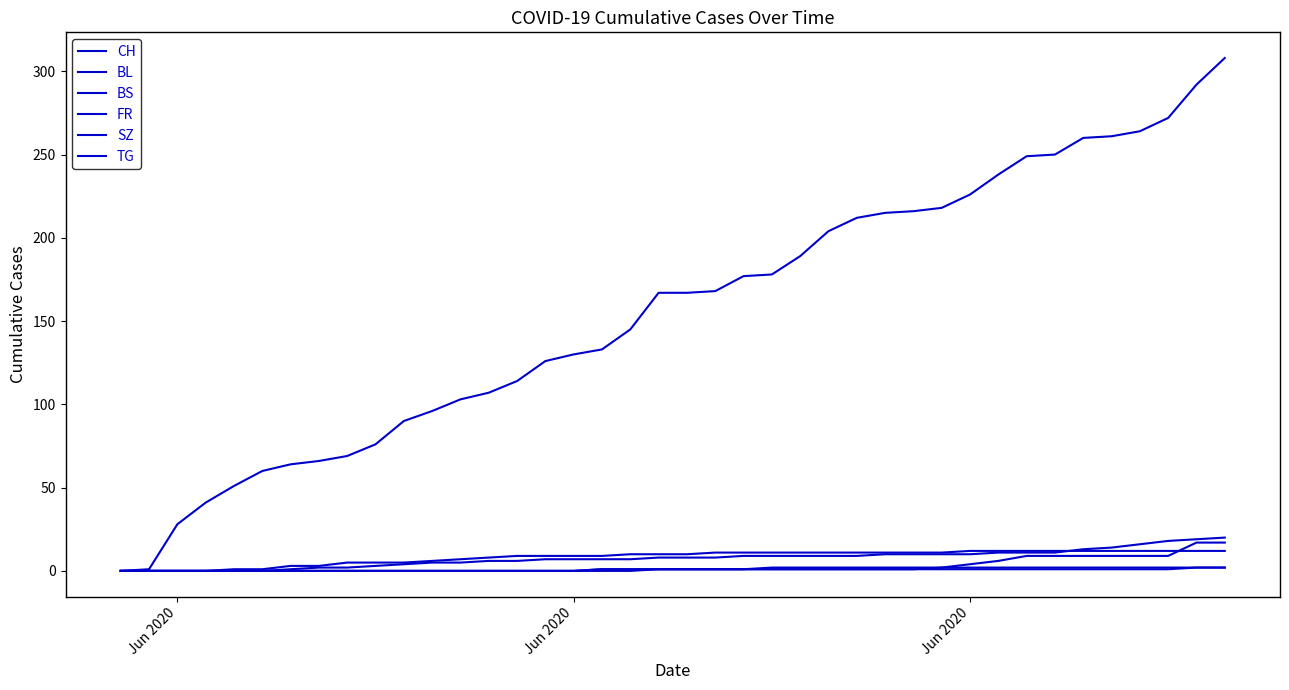

How many lines are shown in the chart?

6